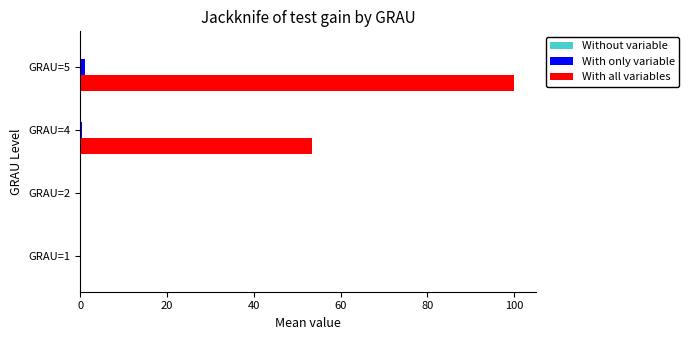

At which label does With all variables reach its peak?

GRAU=5